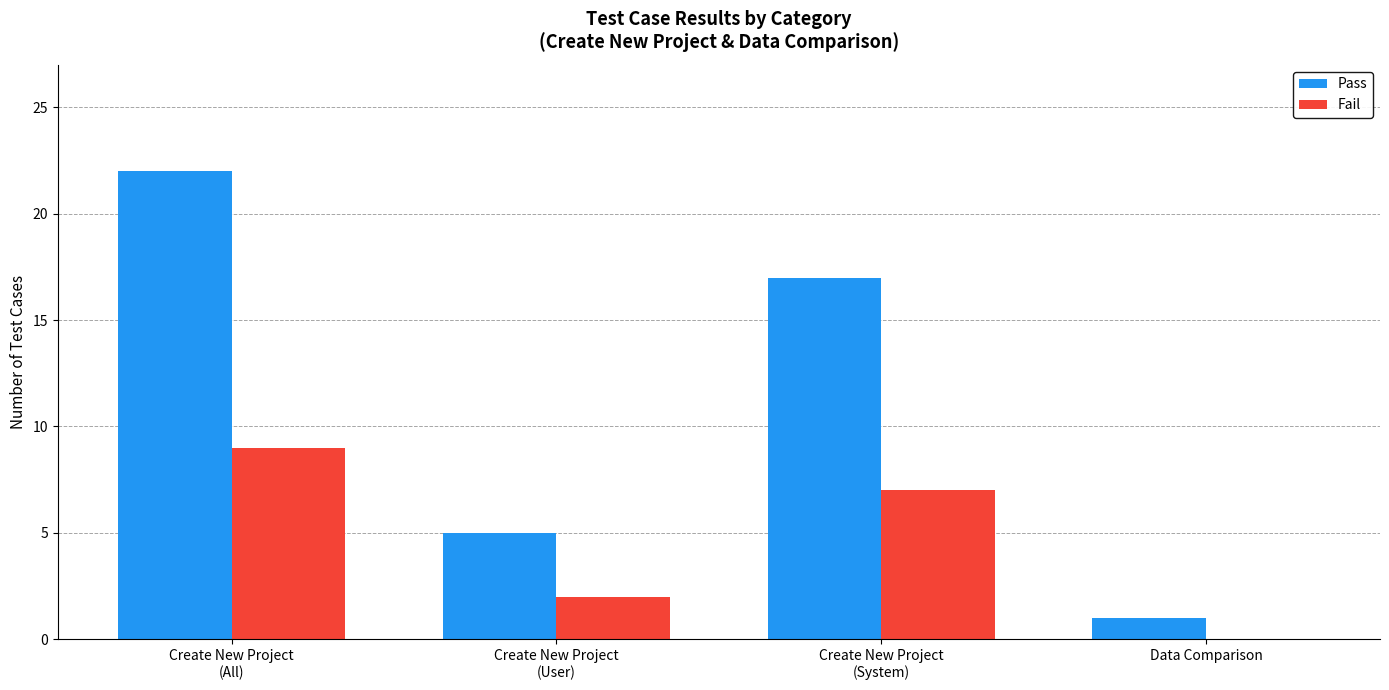

Which series has the widest spread of values?

Pass